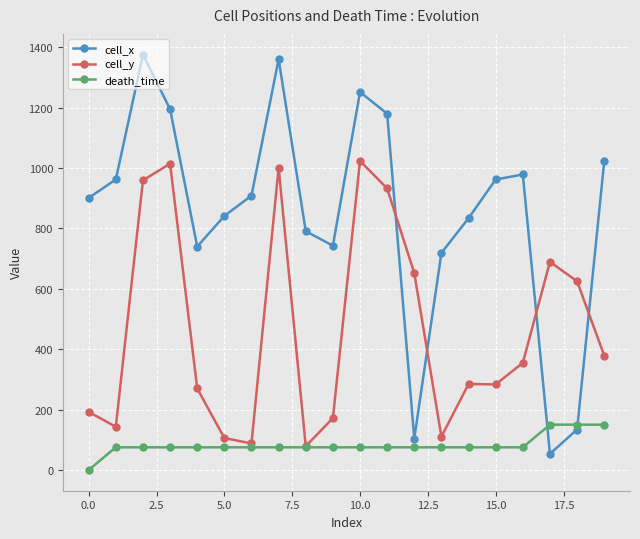

Which series has the widest spread of values?

cell_x